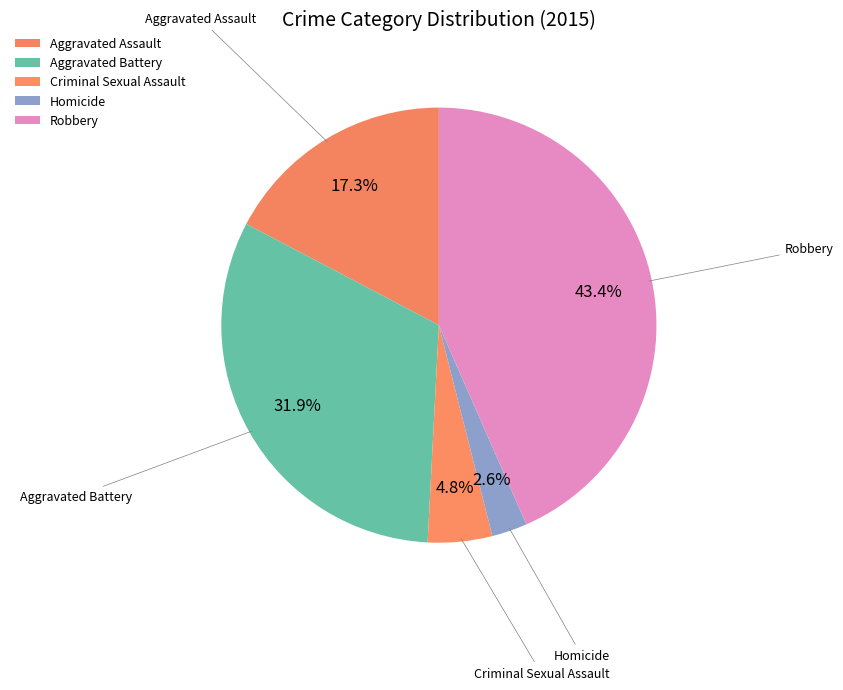

Is there any slice that represents more than half of the pie?

No